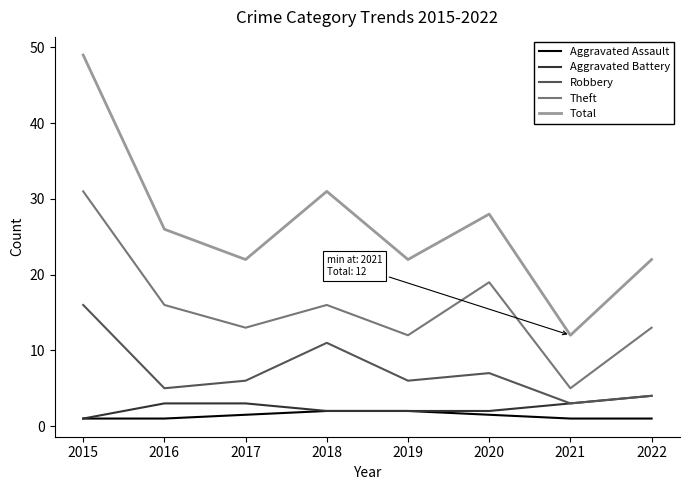

How many data points does each series have?

8